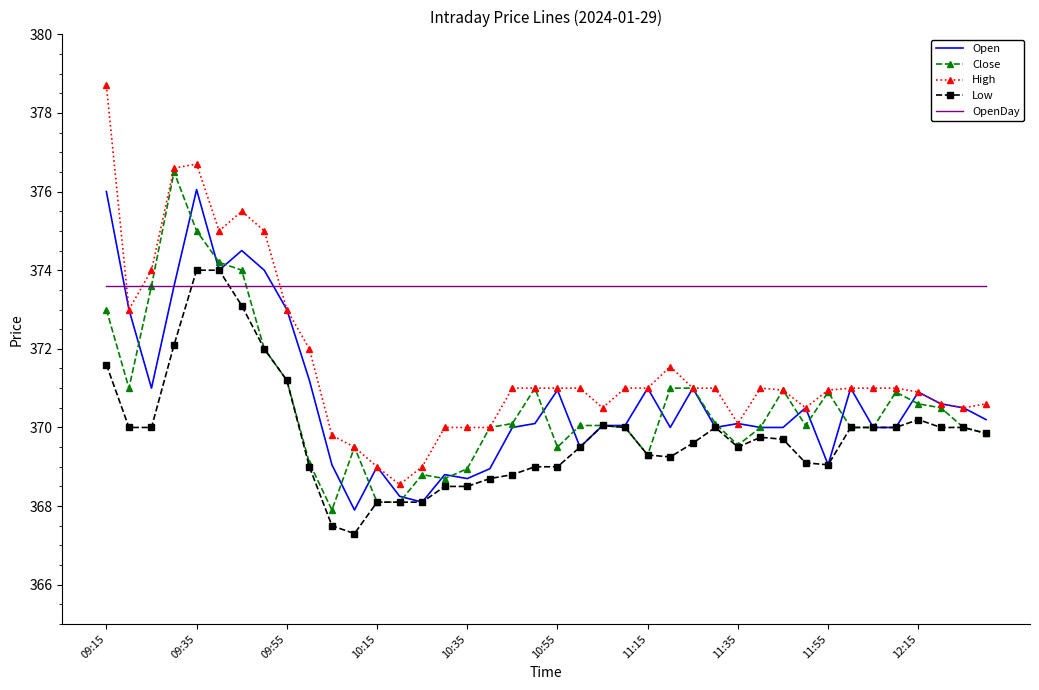

At how many categories does at least one series exceed 373?

40